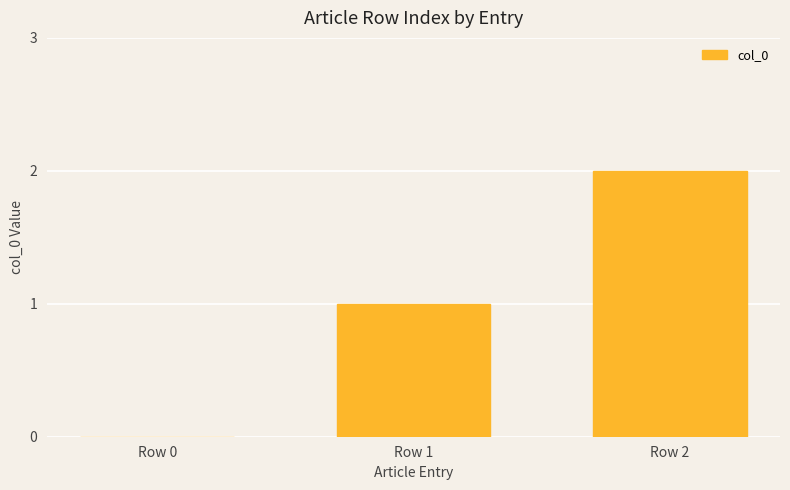

What is the change in value from Row 0 to Row 2?

+2